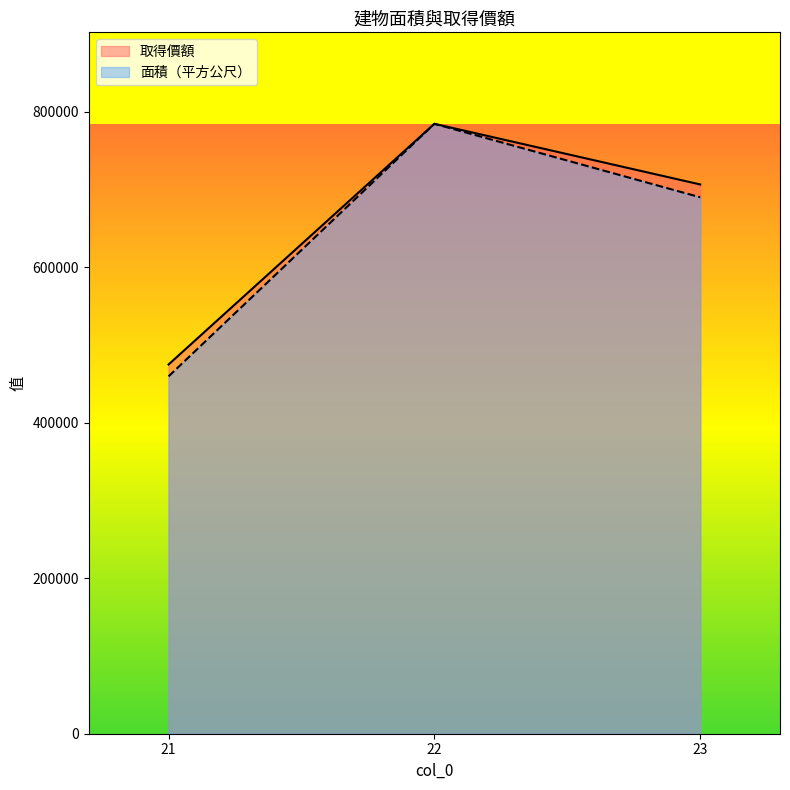

How many 取得價額 values are between 474900 and 784500?

3